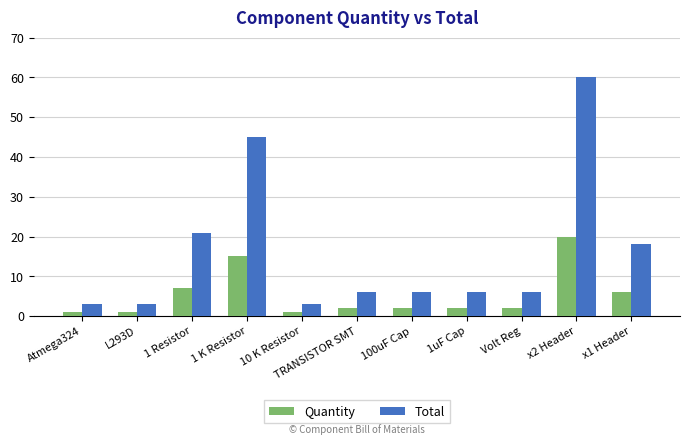

What is the spread (max minus min) of values at 1uF Cap?

4